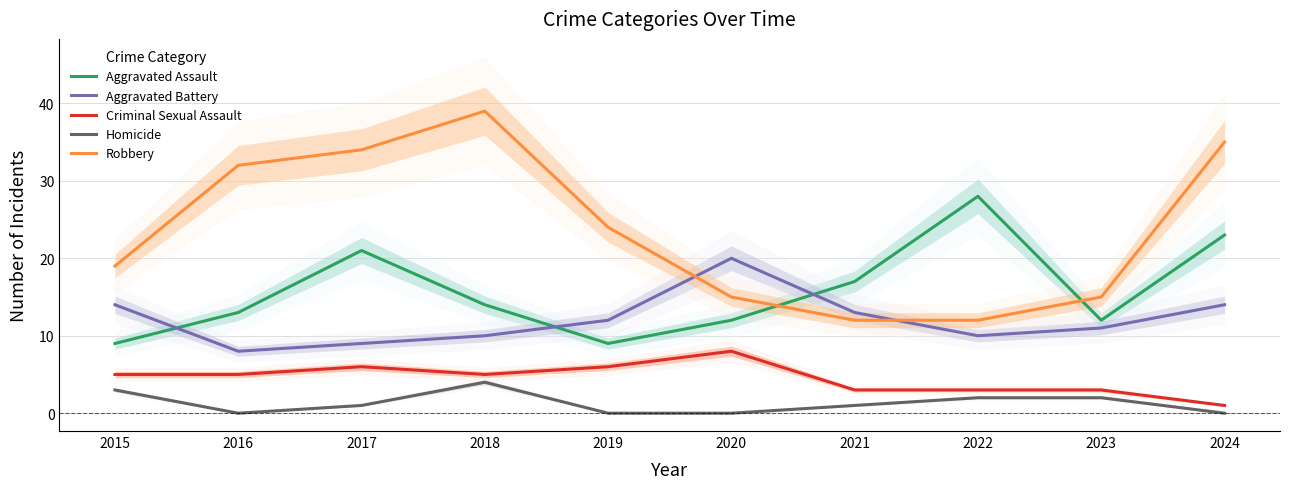

At how many categories does at least one series exceed 10?

10